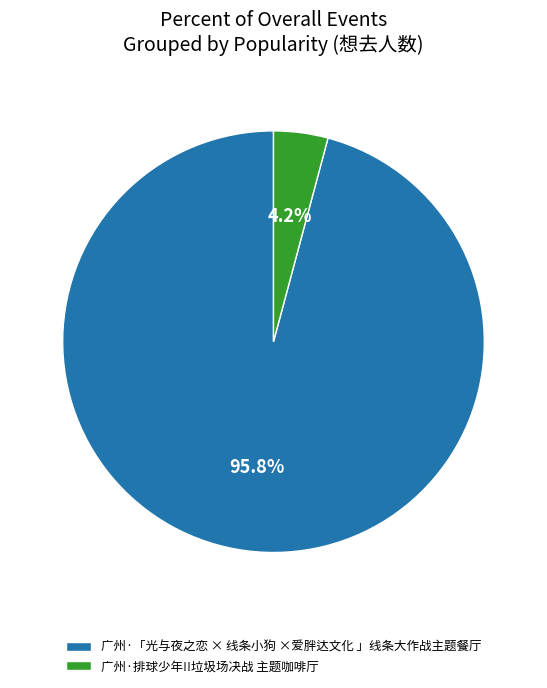

Combined, what portion of the pie is 广州·「光与夜之恋 × 线条小狗 ×爱胖达文化 」线条大作战主题餐厅 and 广州·排球少年!!垃圾场决战 主题咖啡厅?

100.0%